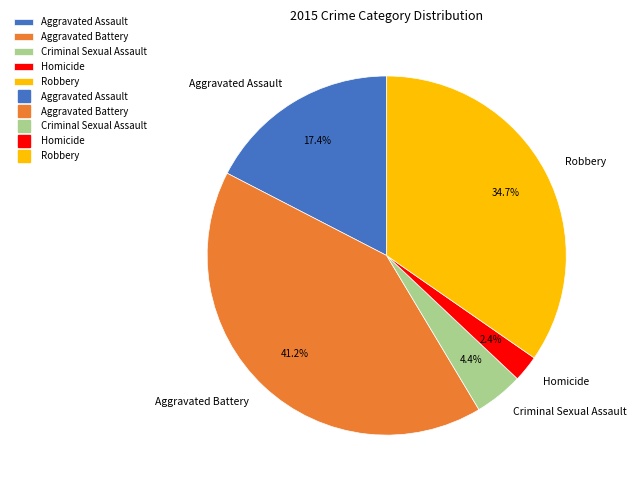

Between Aggravated Battery and Robbery, which is larger?

Aggravated Battery